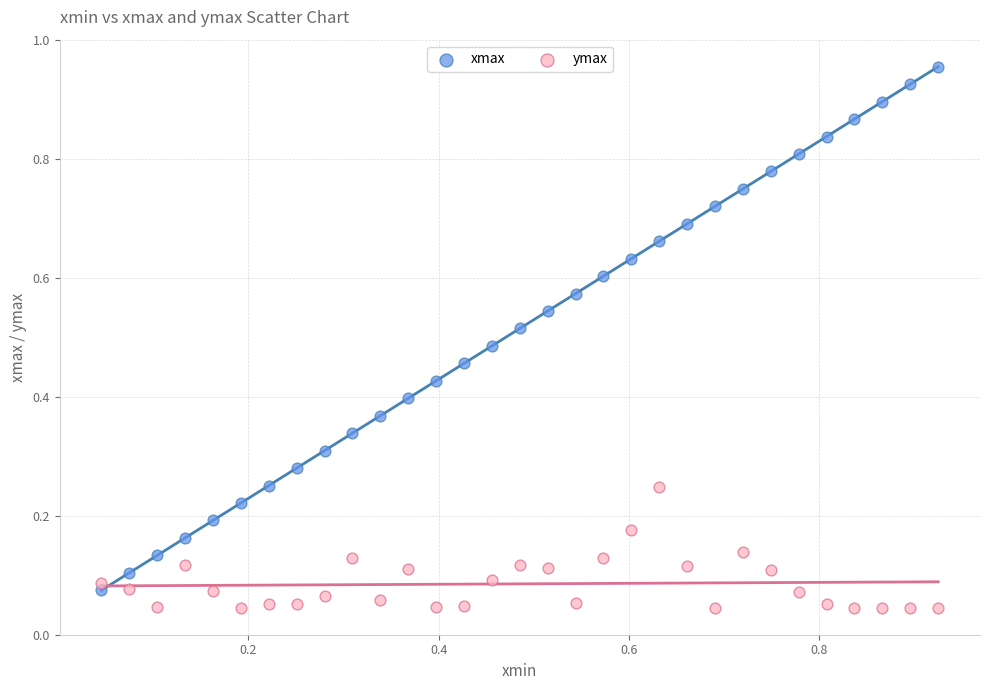

Which series has the widest spread of Y values?

xmax